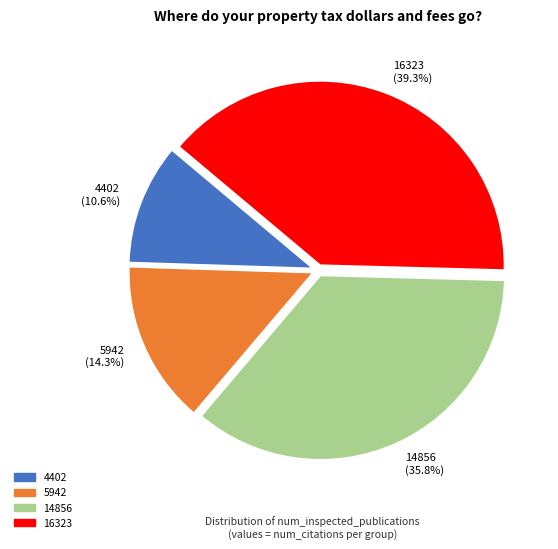

Count the number of slices in the pie.

4